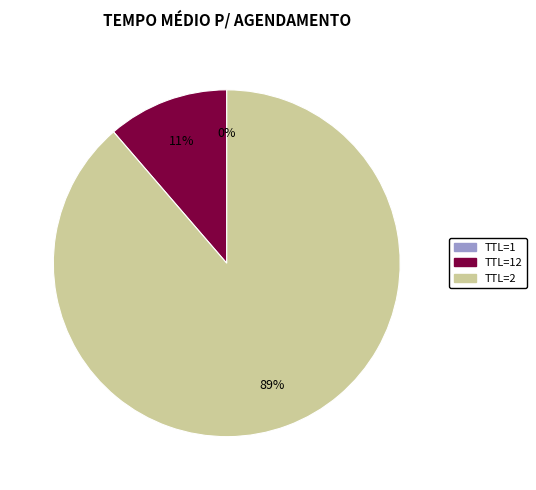

To the nearest percent, what is the average slice percentage?

33%